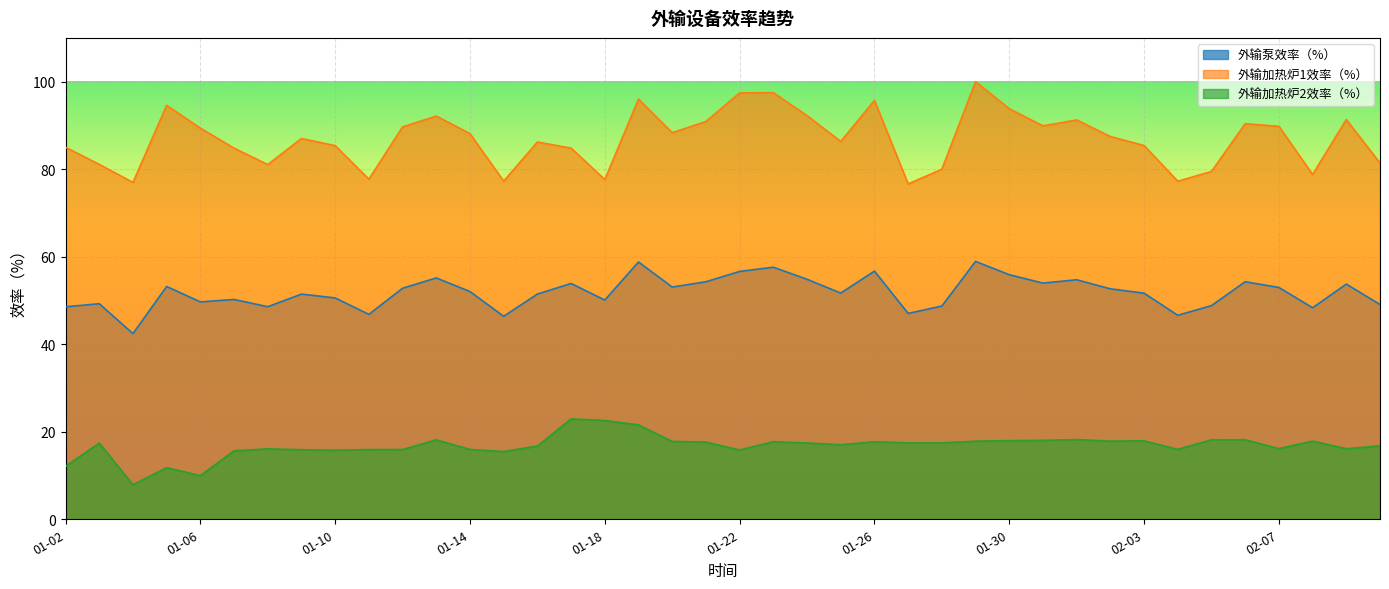

Reading right to left, transcribe all the data shown in this chart.

外输泵效率（%）: 49.1	53.7	48.3	53.0	54.3	48.8	46.6	51.7	52.7	54.7	54.0	55.9	58.9	48.7	47.0	56.7	51.7	54.8	57.6	56.6	54.3	53.1	58.8	50.1	53.9	51.5	46.4	52.0	55.1	52.8	46.8	50.6	51.5	48.6	50.2	49.7	53.2	42.4	49.3	48.5
外输加热炉1效率（%）: 81.4	91.3	78.8	89.8	90.4	79.5	77.2	85.4	87.5	91.3	89.9	93.8	100.0	80.0	76.6	95.7	86.3	92.2	97.5	97.4	90.9	88.3	96.0	77.6	84.8	86.2	77.3	88.1	92.1	89.7	77.7	85.4	87.0	81.1	84.8	89.4	94.6	77.0	81.1	85.0
外输加热炉2效率（%）: 16.8	16.1	17.9	16.1	18.2	18.2	16.0	17.9	17.9	18.2	18.0	18.0	17.8	17.5	17.5	17.7	17.0	17.4	17.7	15.8	17.6	17.8	21.6	22.6	22.9	16.7	15.5	16.0	18.2	15.9	15.9	15.8	15.9	16.1	15.7	10.0	11.8	7.9	17.4	12.1